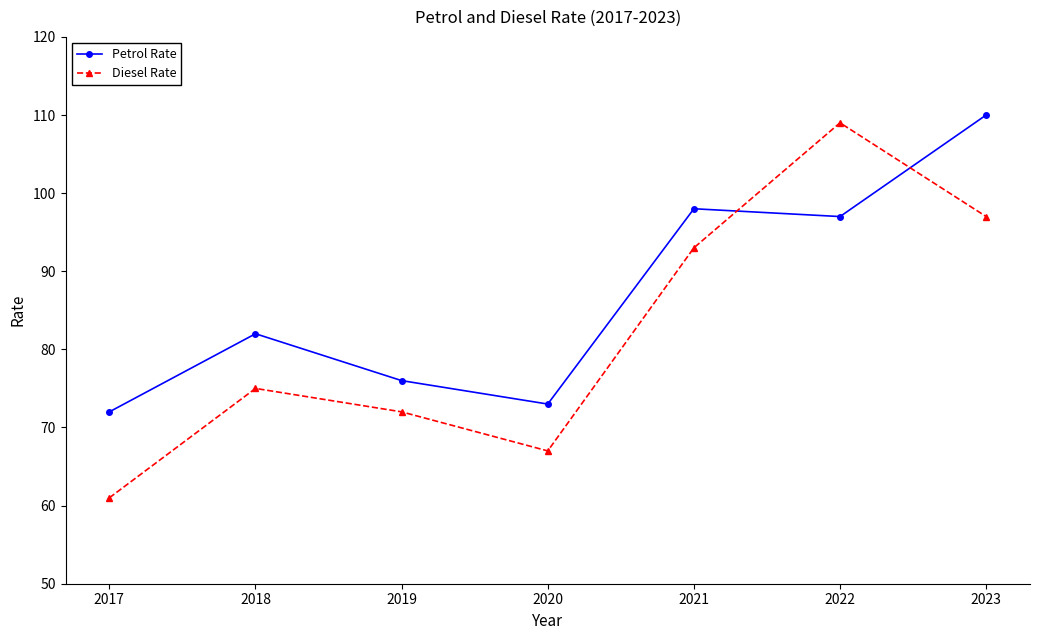

Where is the first local maximum for Petrol Rate?

2018